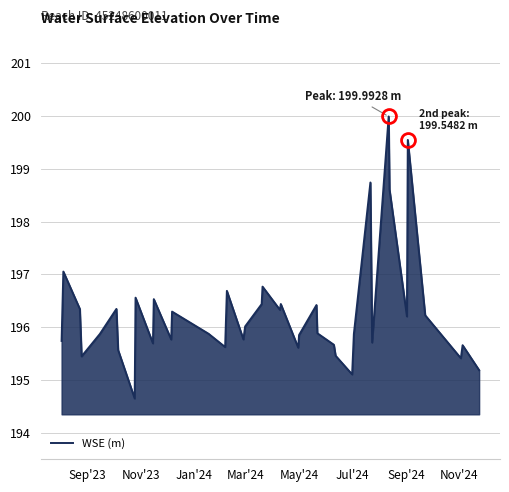

What is the minimum value shown in the chart?

194.7